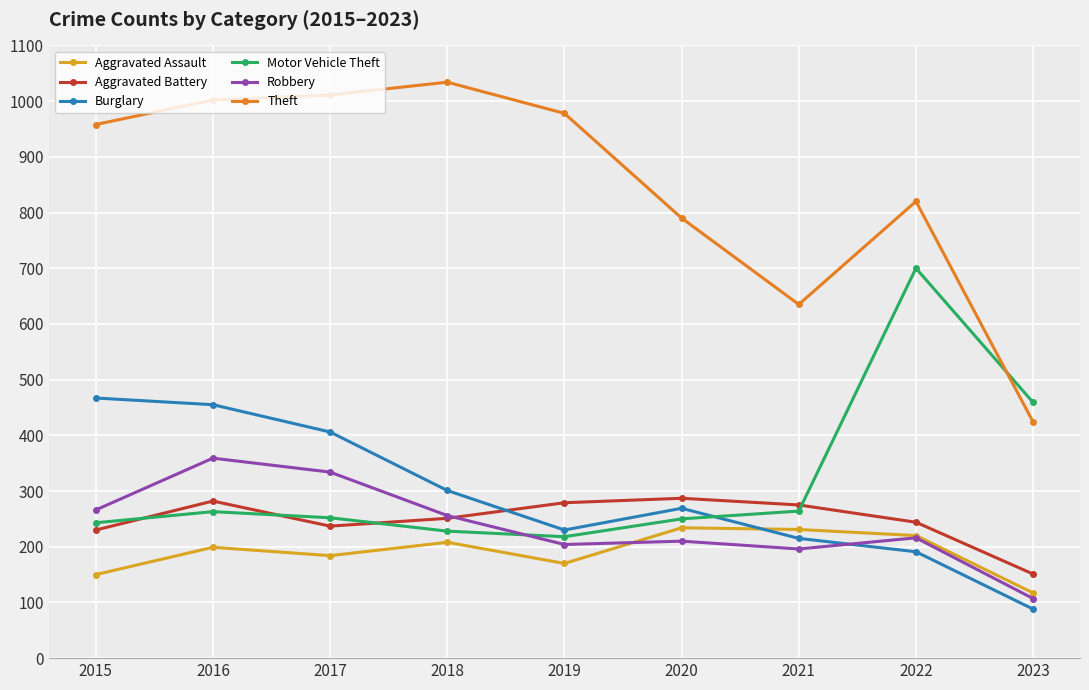

At which category is the sum across all series the highest?

2016